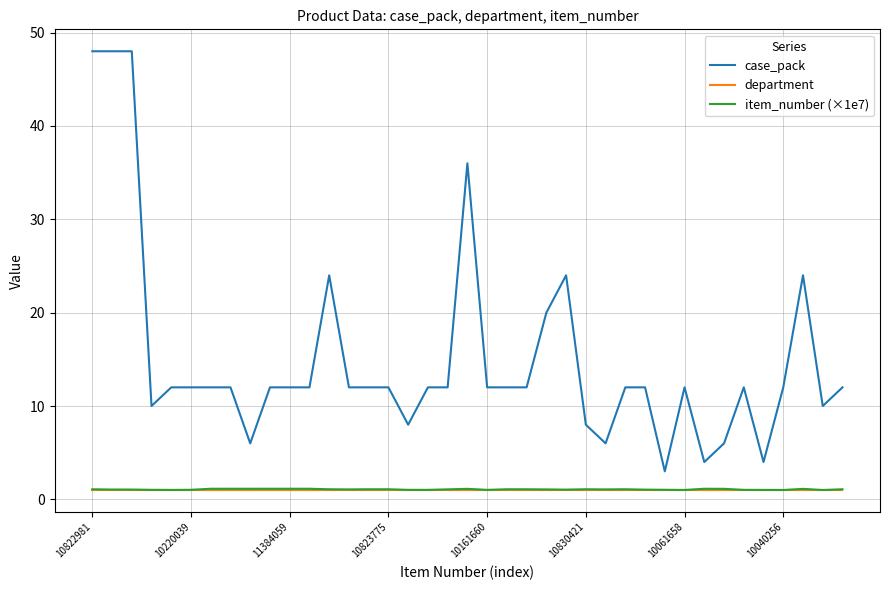

Which series has the largest total across all categories?

case_pack